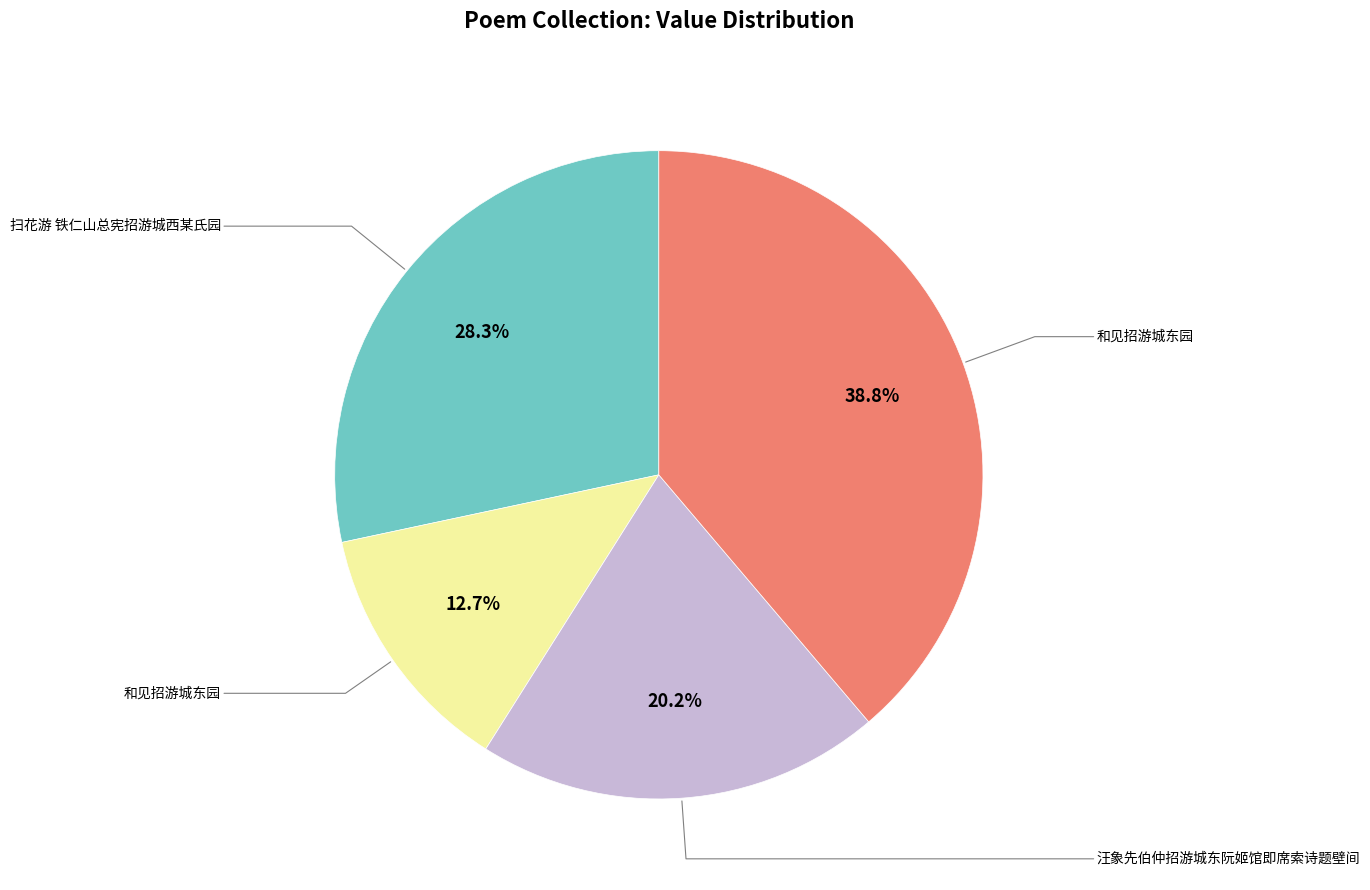

Does any single category account for the majority?

No